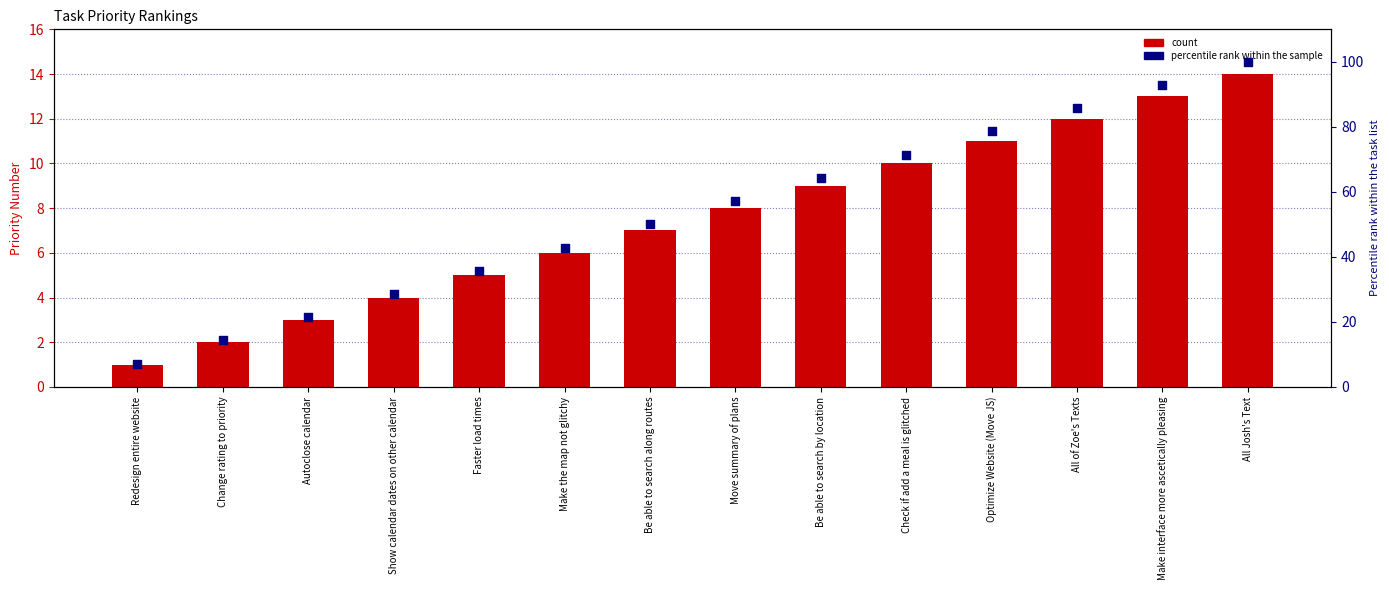

Which series has the largest Y range (max minus min)?

Percentile rank